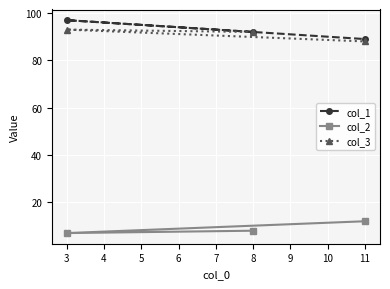

What is the value of the col_3 point at the 3rd from the left?

88